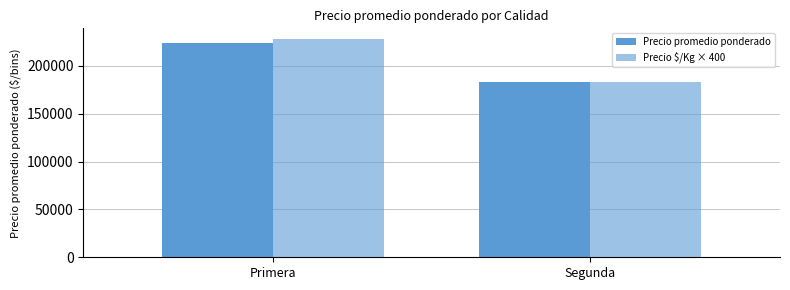

The value of Precio $/Kg × 400 at Primera is 319364.4. True or false?

False